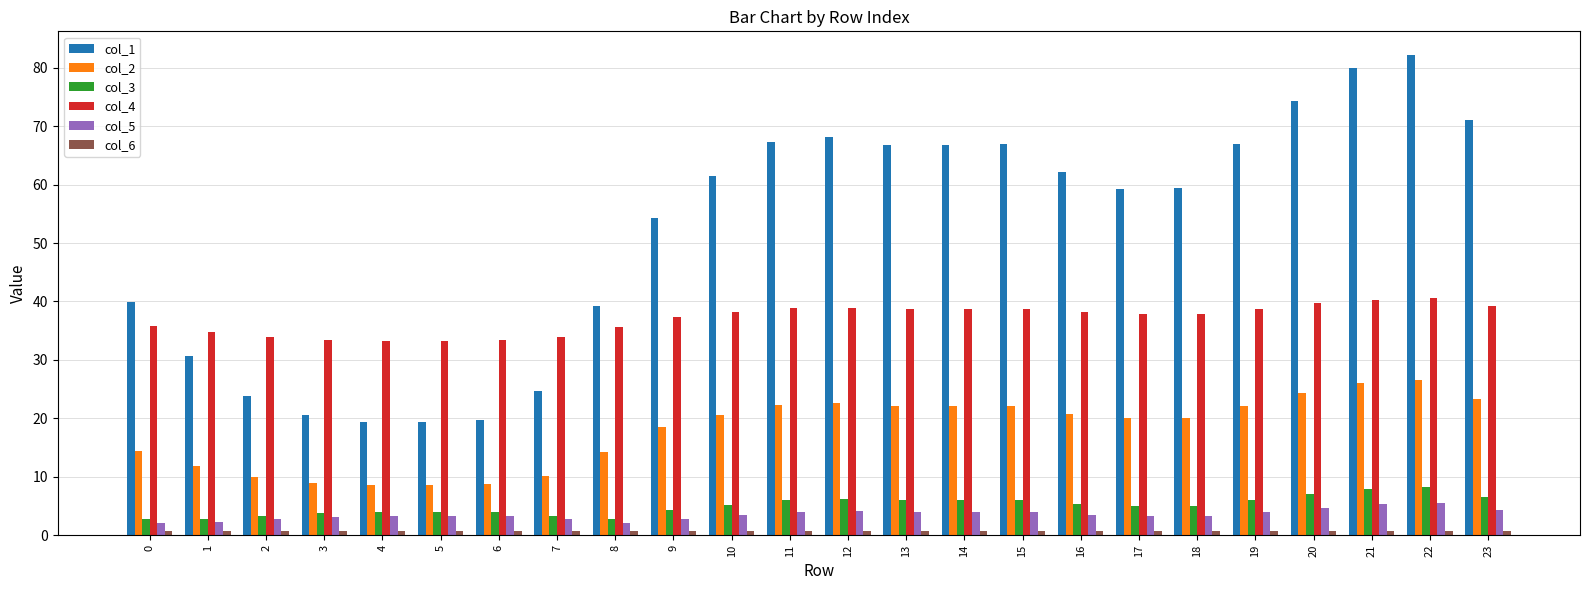

Which label corresponds to the largest value in the chart?

22